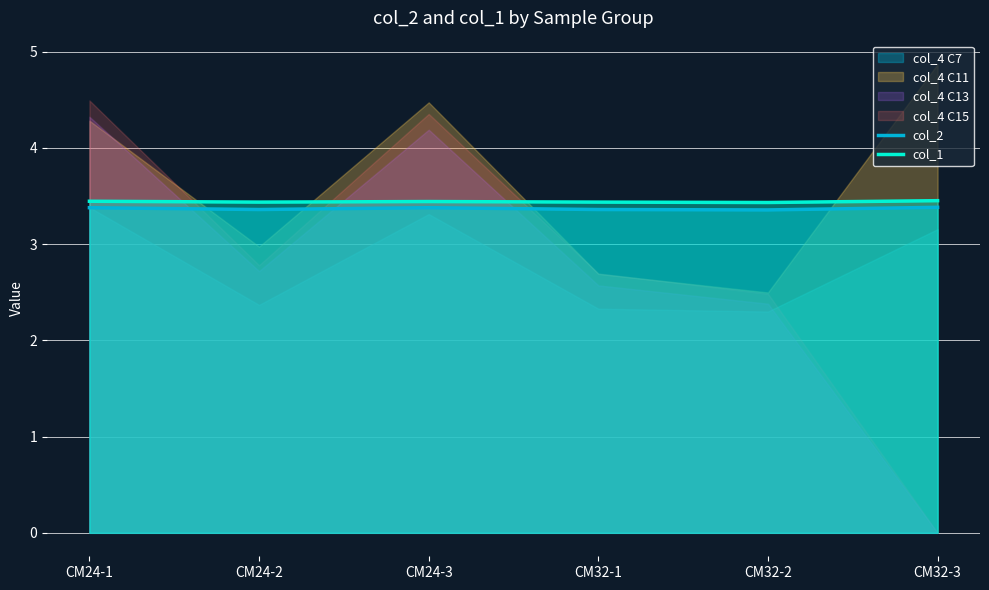

True or false: col_1 and col_2 intersect in this chart.

False